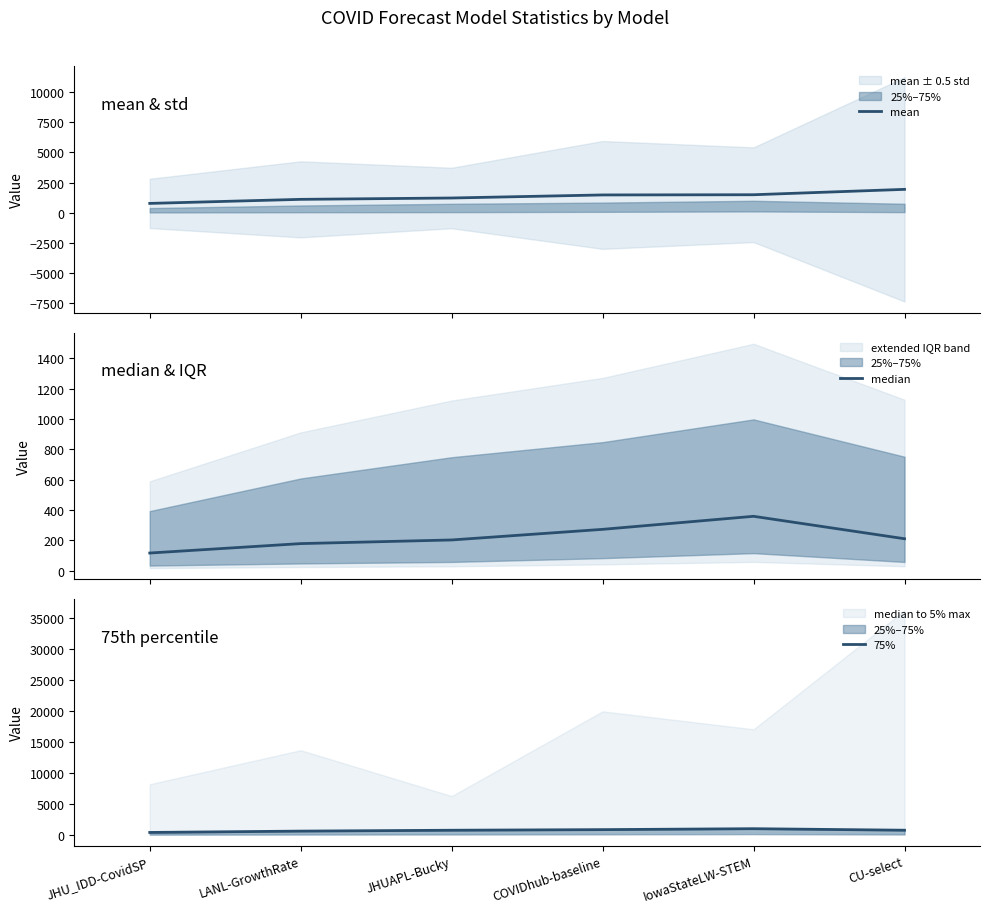

The value of median at IowaStateLW-STEM is 490.7. True or false?

False